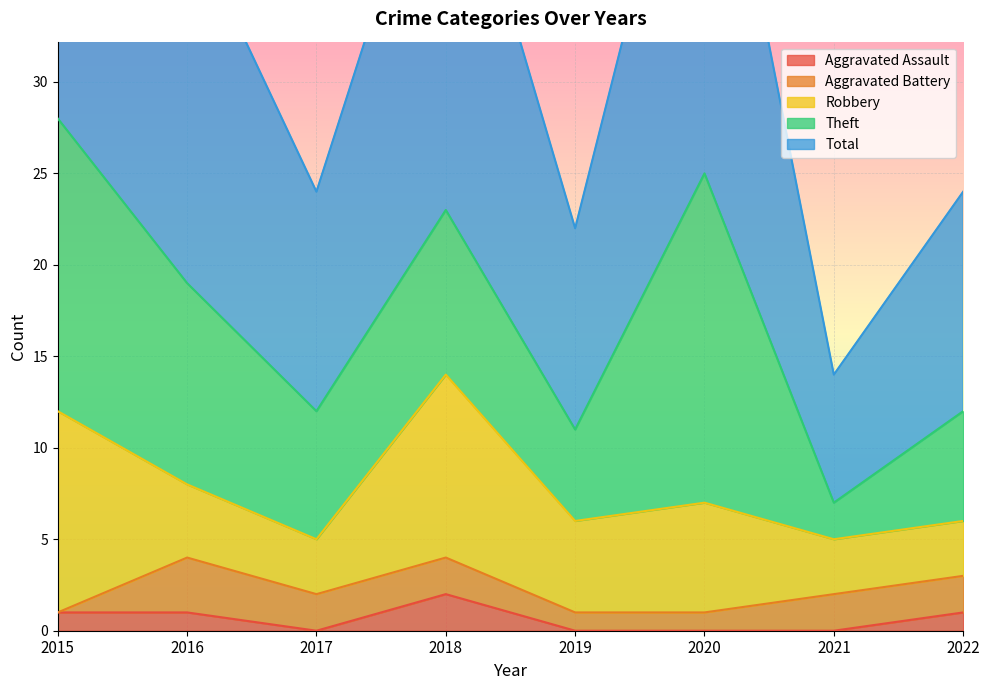

Is it true that Aggravated Assault equals -1 at 2021?

False